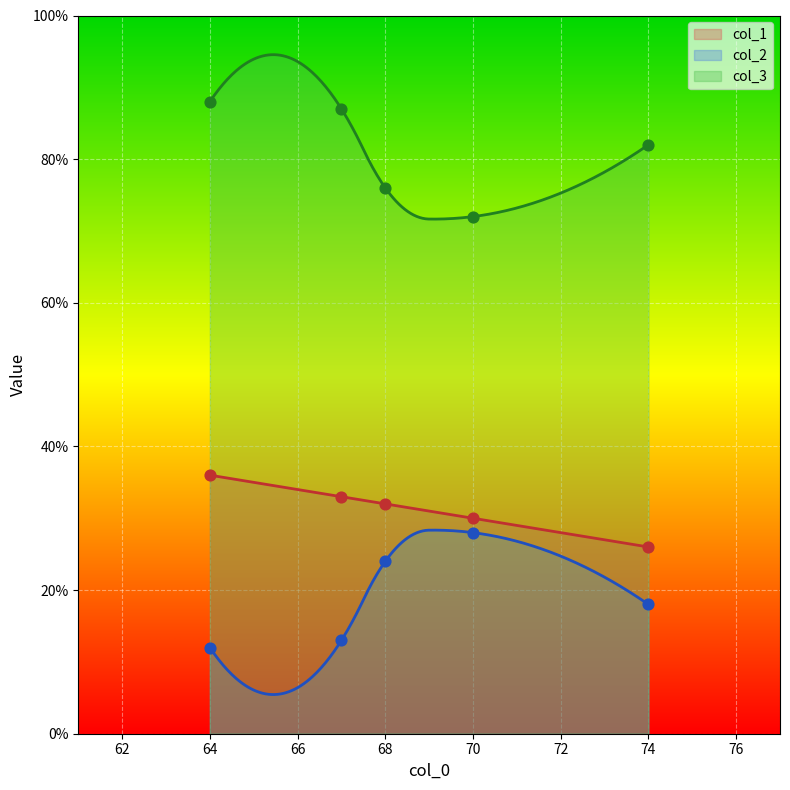

What are all the series names shown in the legend?

col_1, col_2, col_3